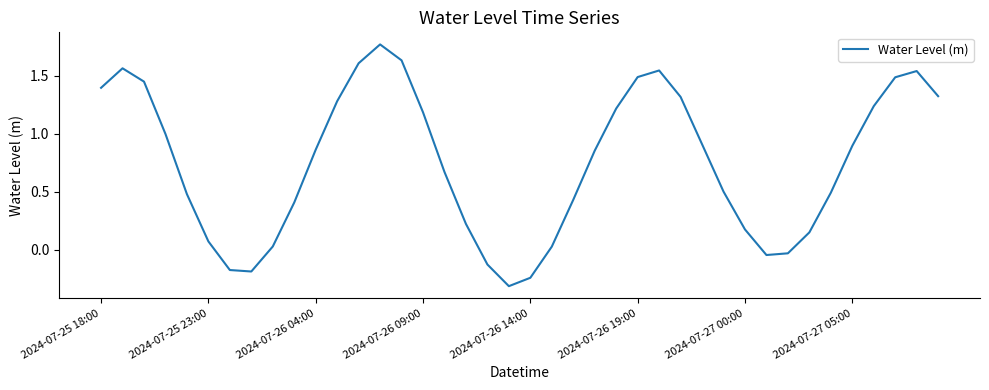

How many values exceed 0?

33